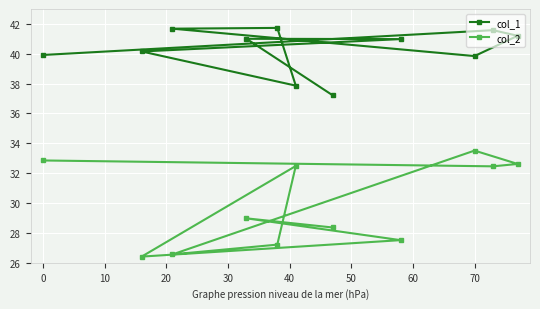

Rank the series by their maximum value, from lowest to highest.

col_2, col_1